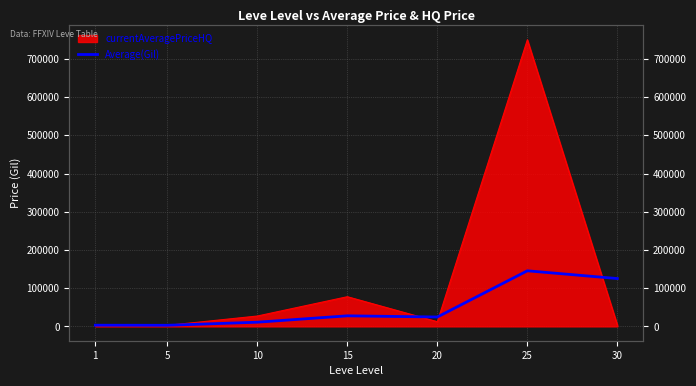

Reading right to left, transcribe all the data shown in this chart.

30=125192.8	25=145480.6	20=24576.7	15=27645.9	10=10973.2	5=2897.4	1=3114.8